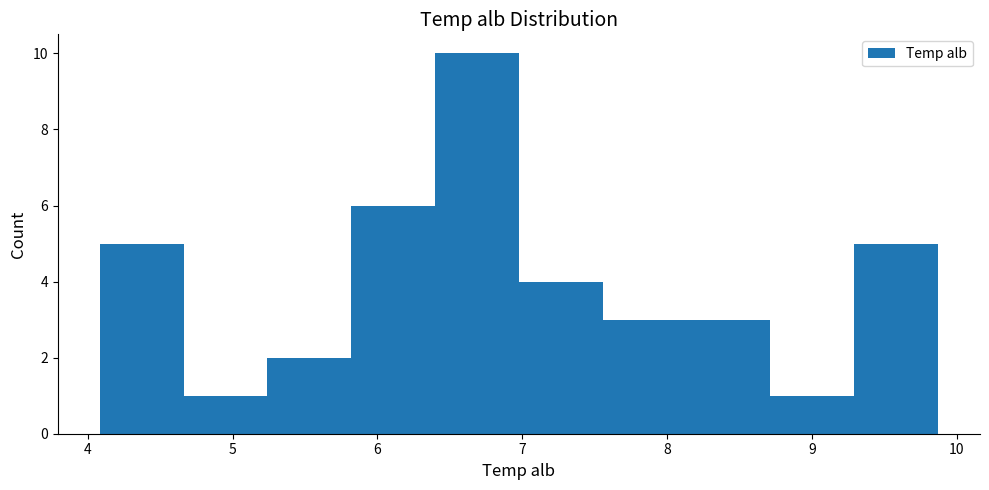

Over which range of the x-axis is the bar tallest?

6.4 to 7.0